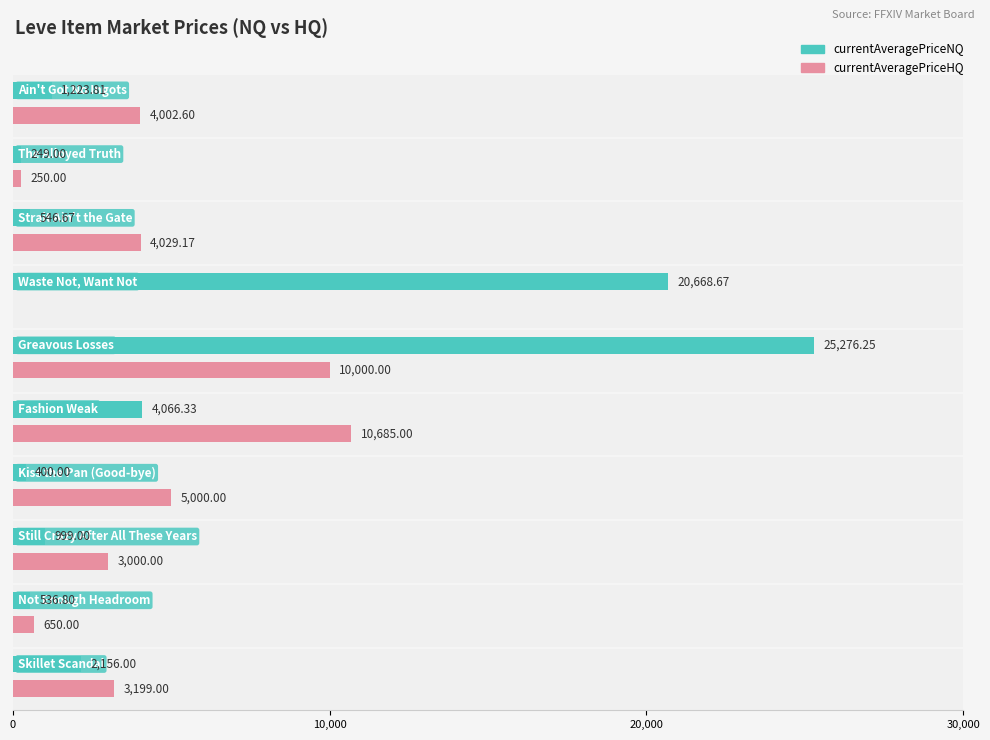

At which label does currentAveragePriceHQ reach its peak?

Fashion Weak